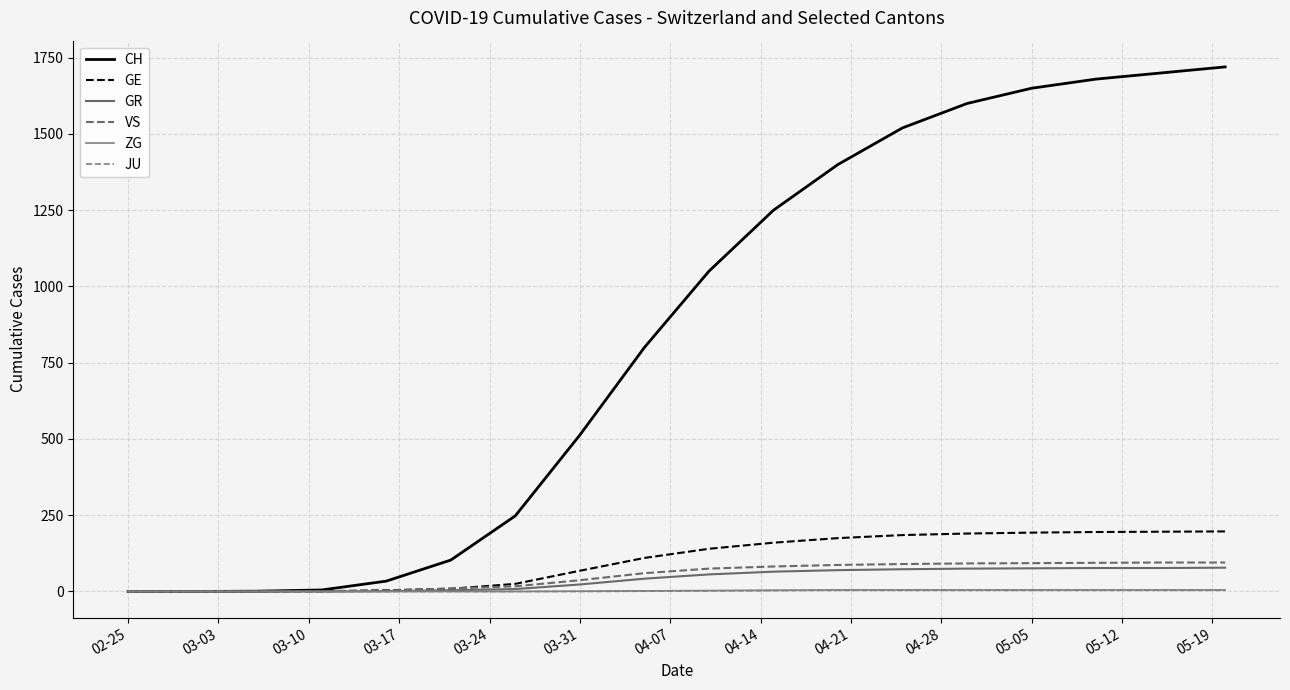

How many values in the GE series are below 140?

9